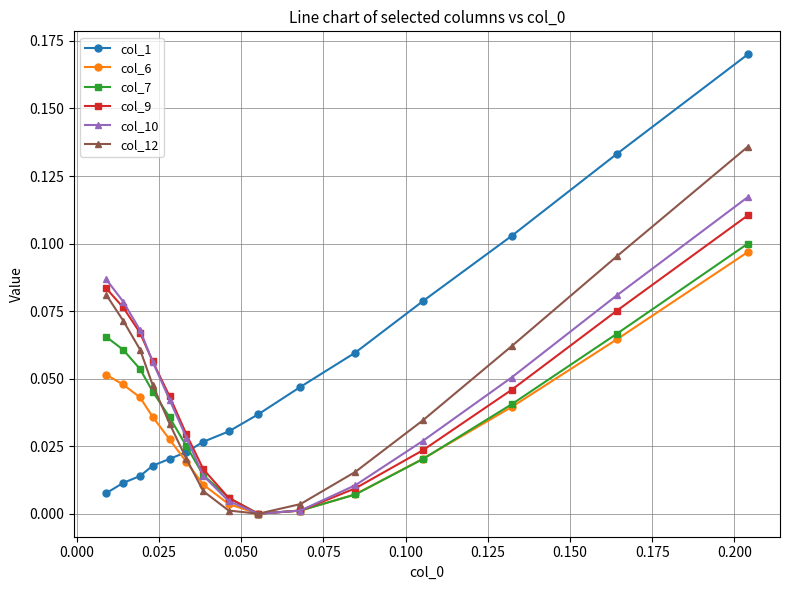

Which series has the largest range (max minus min)?

col_1